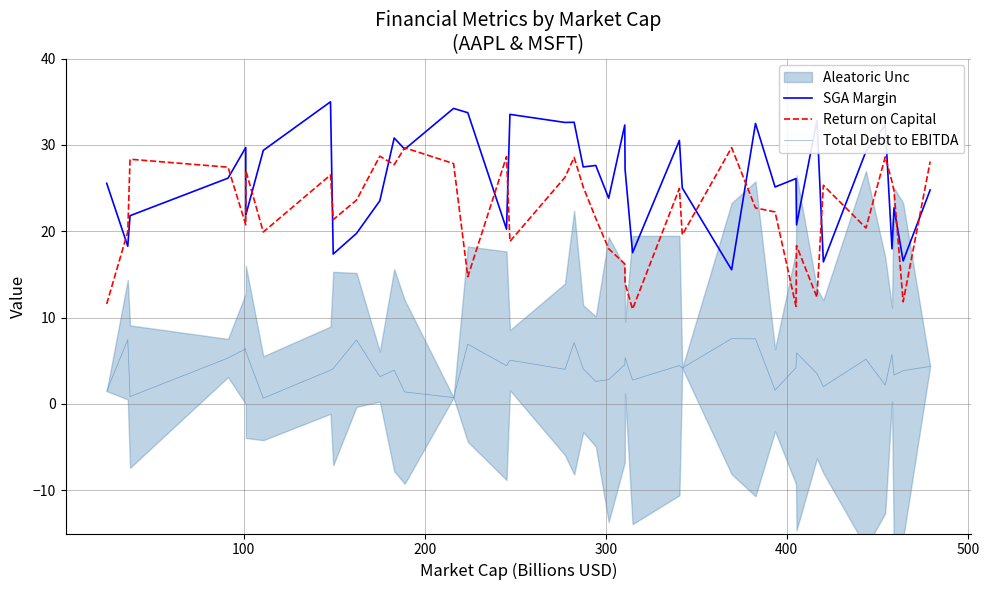

What is the lowest value of the SGA Margin series?

15.5